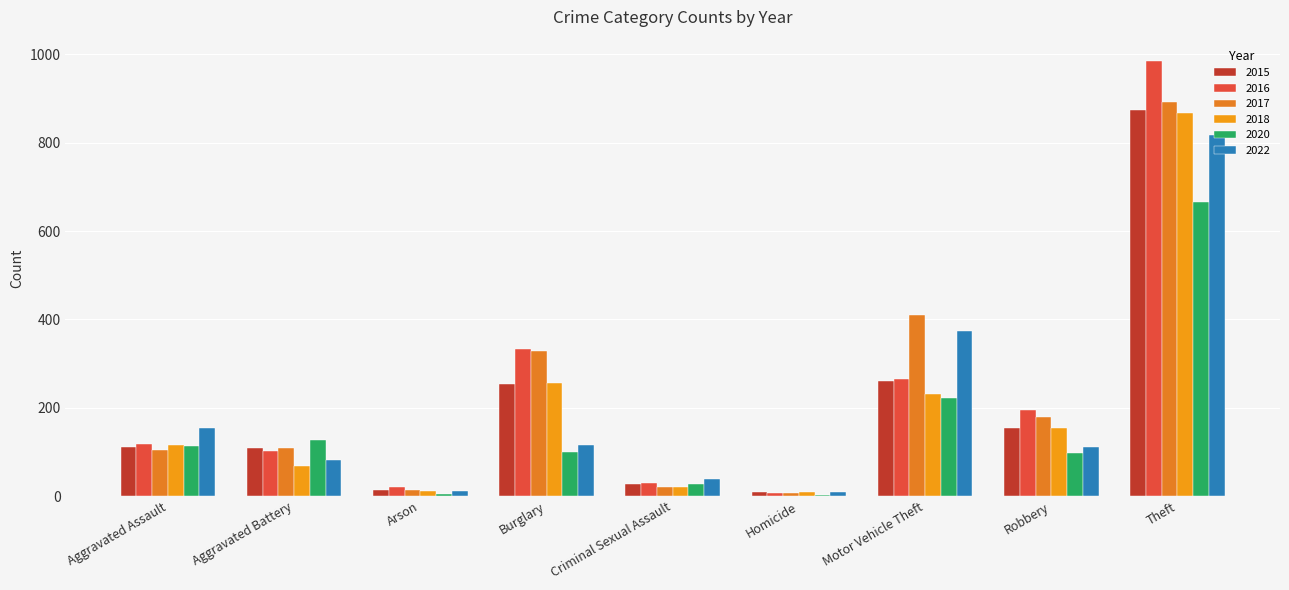

Are the bars horizontal?

No